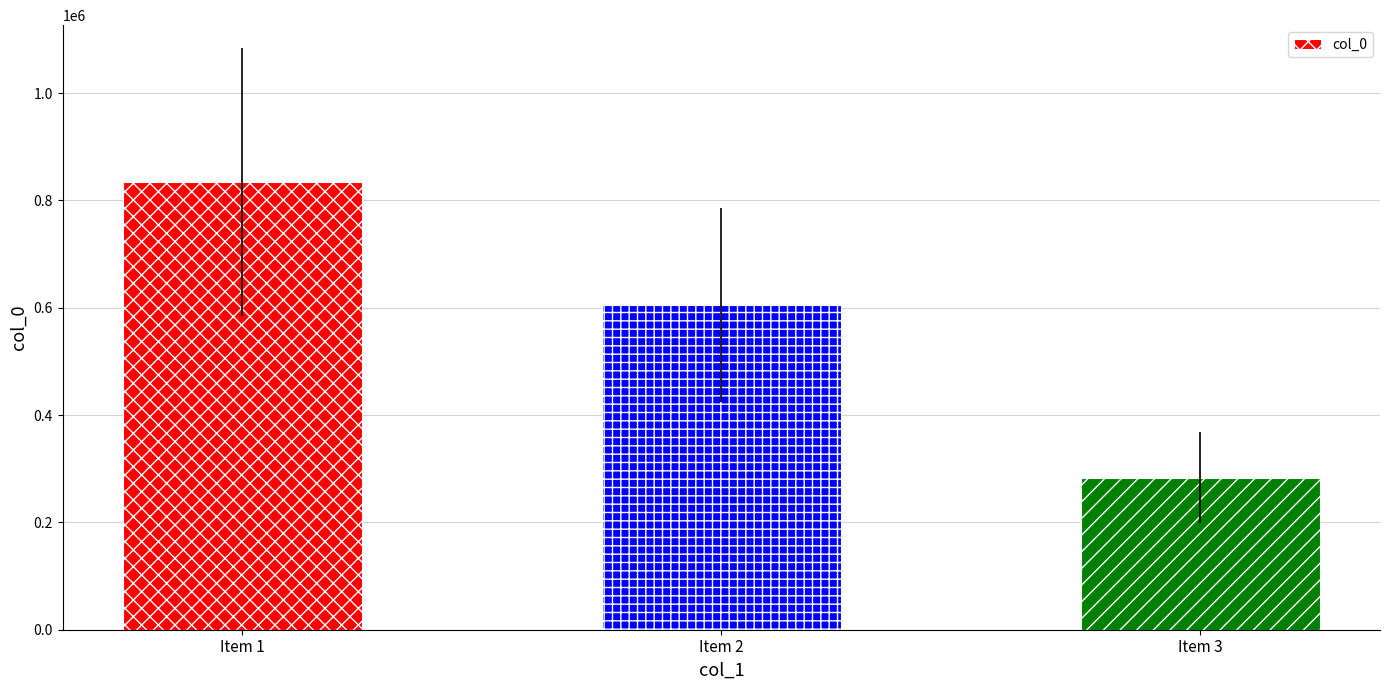

The value at Item 3 is 388393. True or false?

False